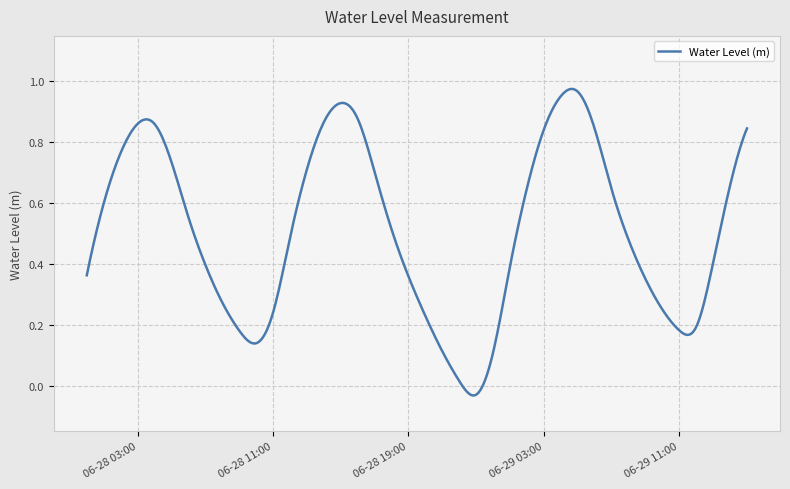

Is this an area chart (filled region under the line)?

No